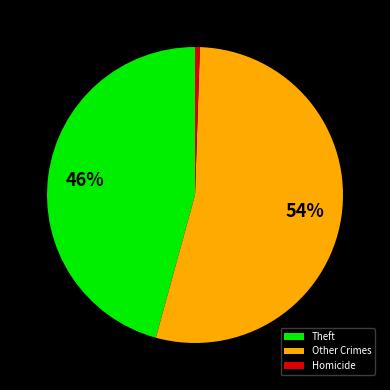

Is it true that Theft is 57% of the pie?

False